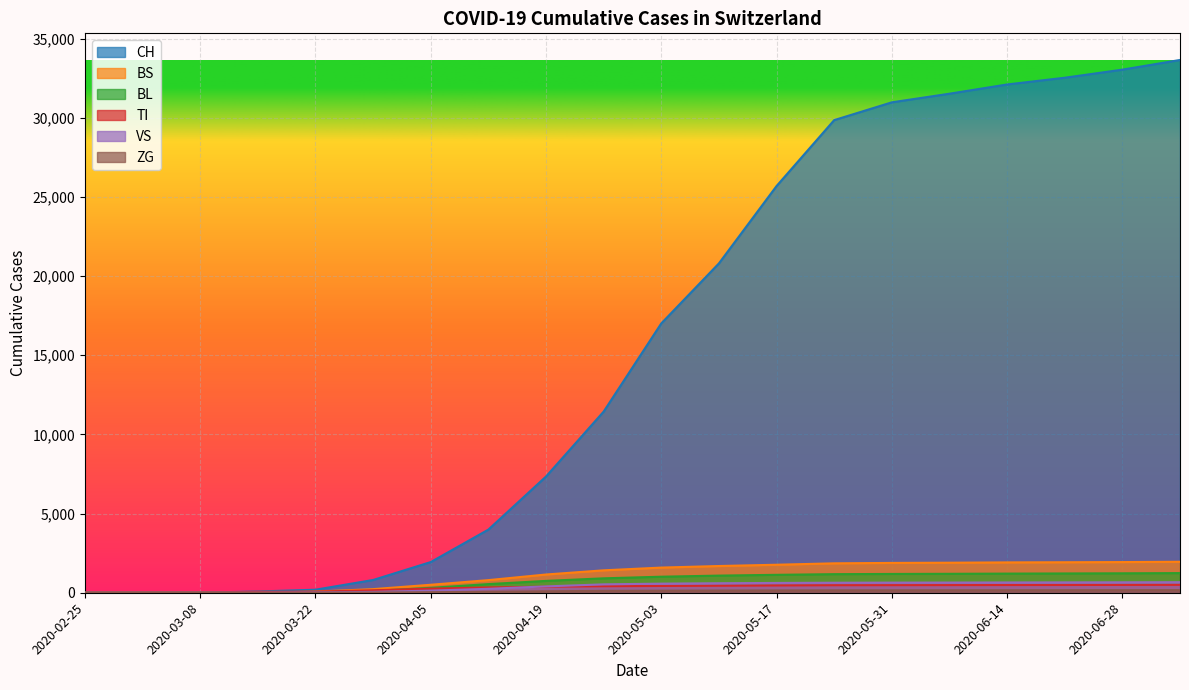

How many values in the CH series exceed 17011?

9